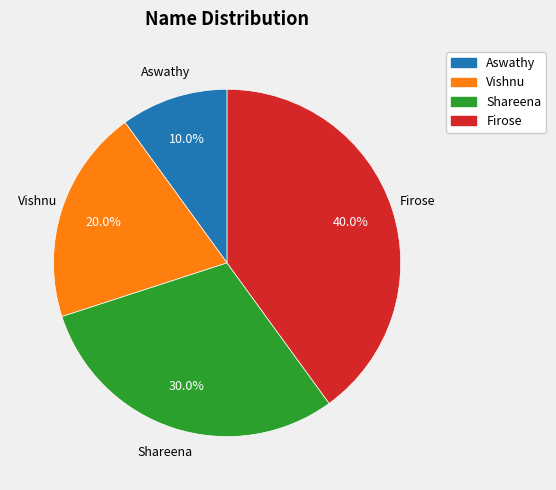

Count the number of slices in the pie.

4